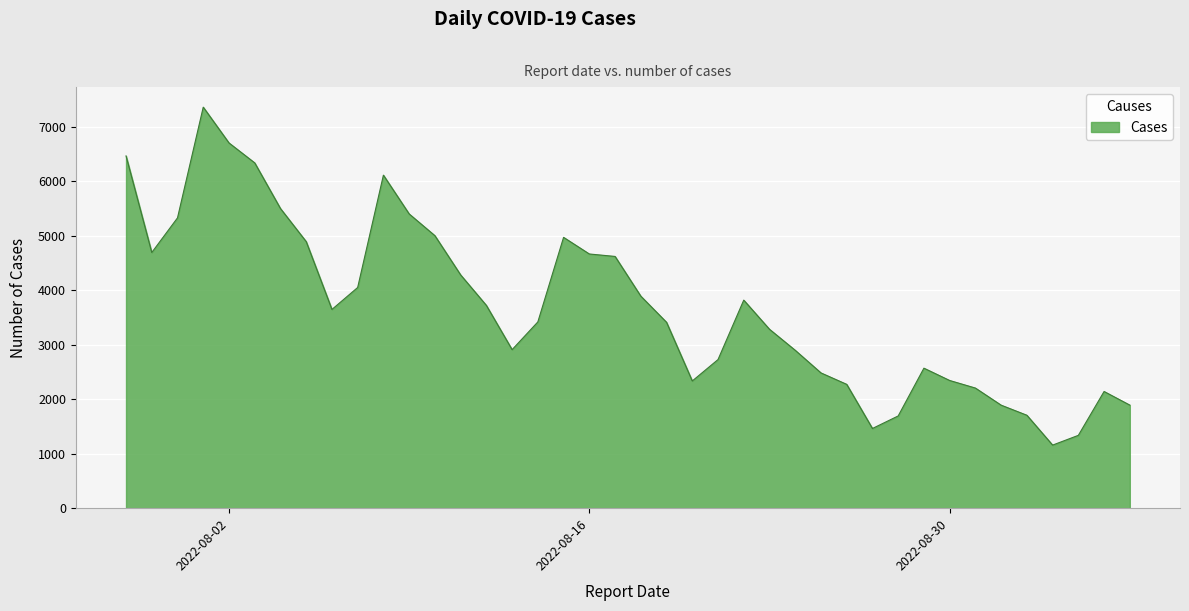

What is the difference between the maximum and minimum values?

6203